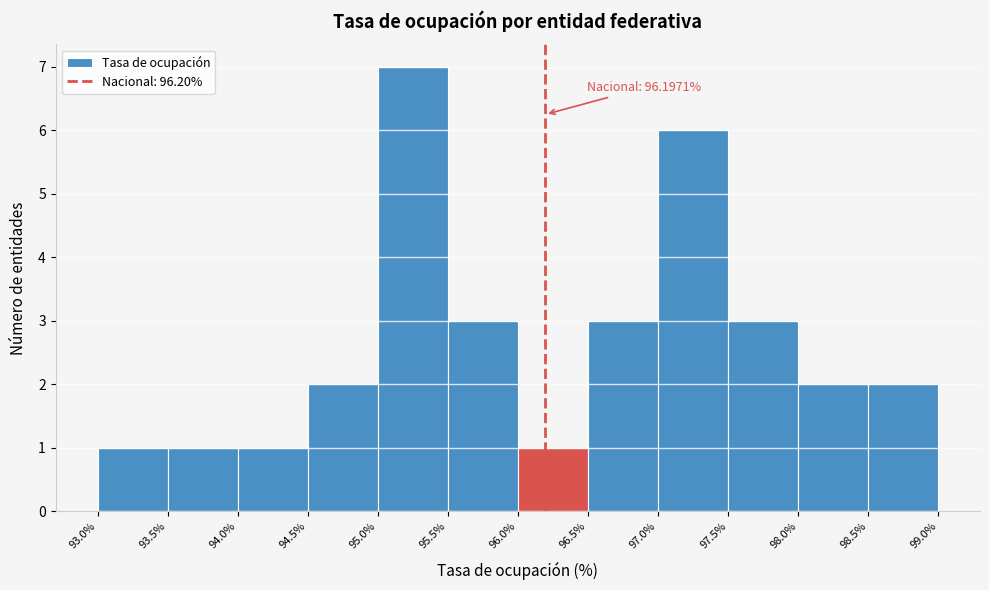

Which range on the x-axis has the tallest bar?

95.0% to 95.5%